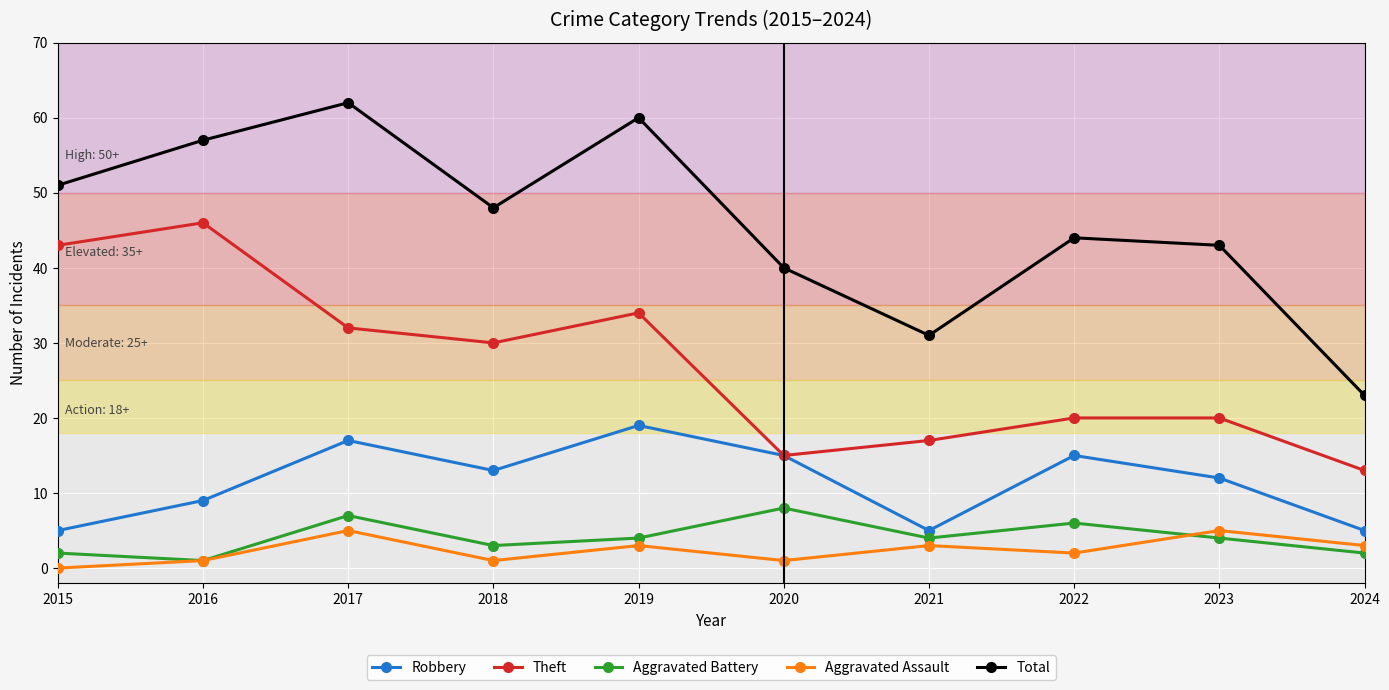

What is the spread (max minus min) of values at 2022?

42